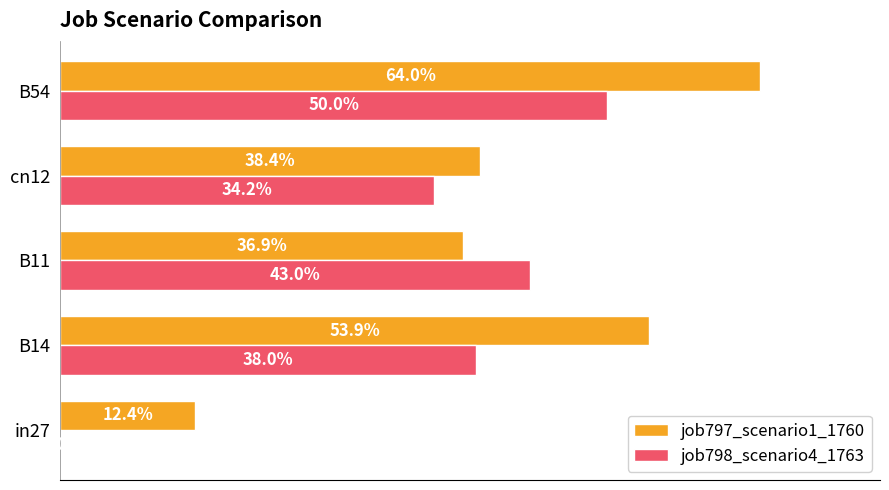

What are all the series names shown in the legend?

job797_scenario1_1760, job798_scenario4_1763